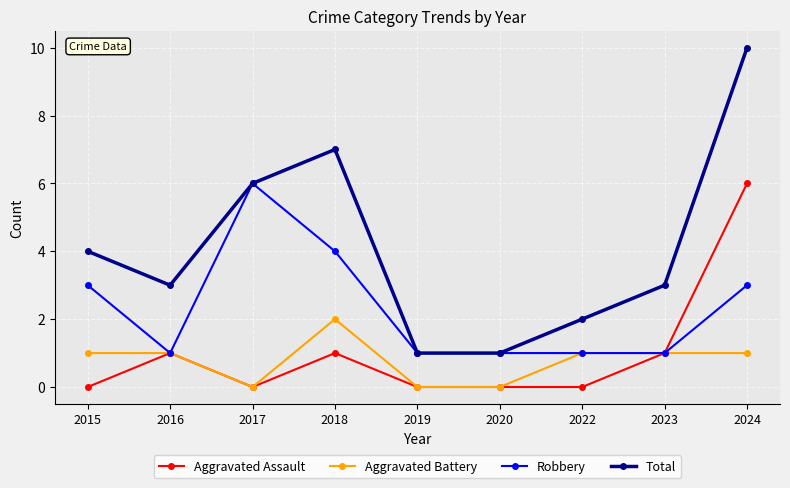

Which category has the highest value across all series?

2024